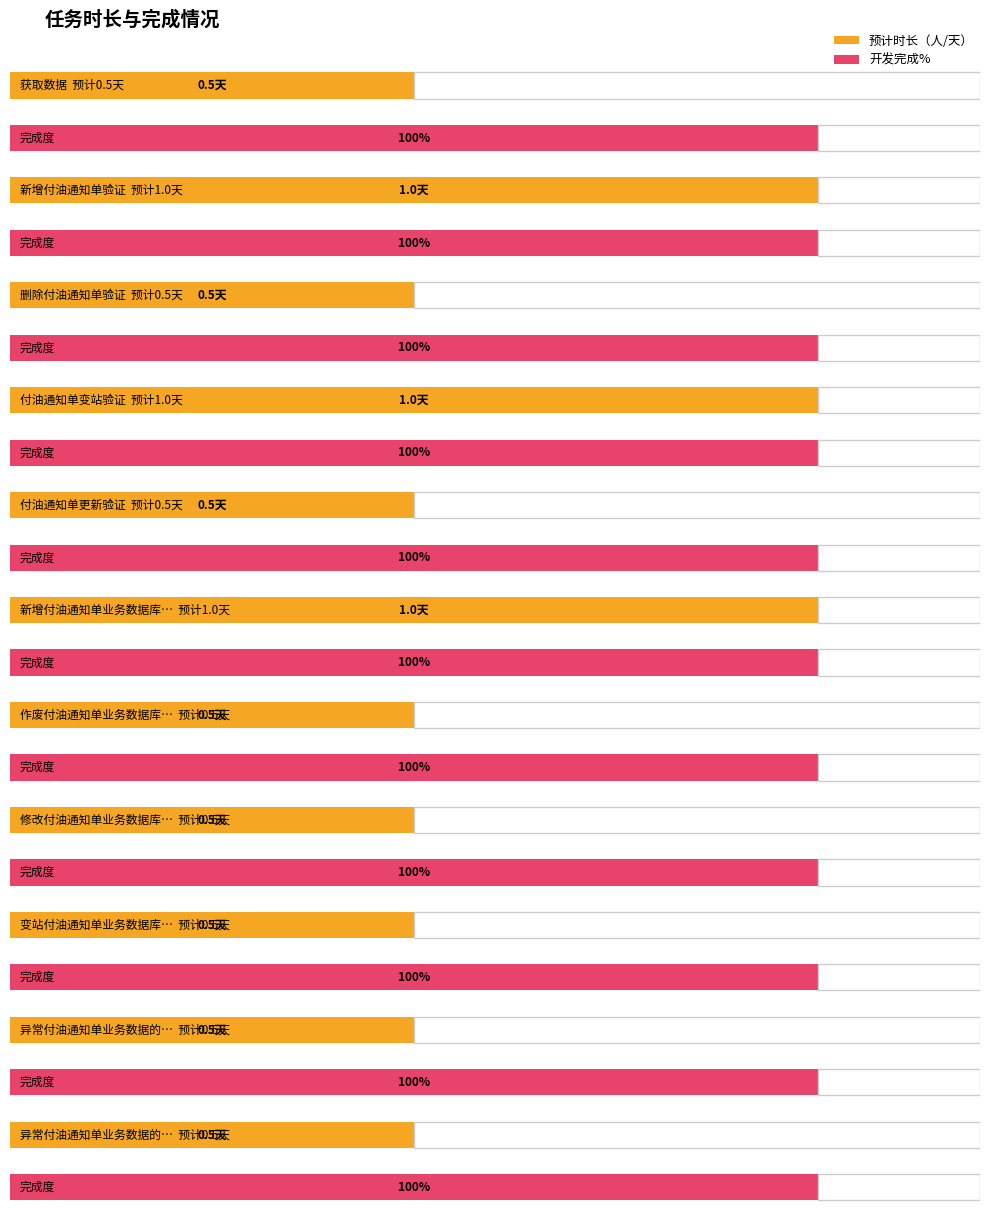

What is the value of the 预计时长（人/天） bar at the 4th from the left?

1.0